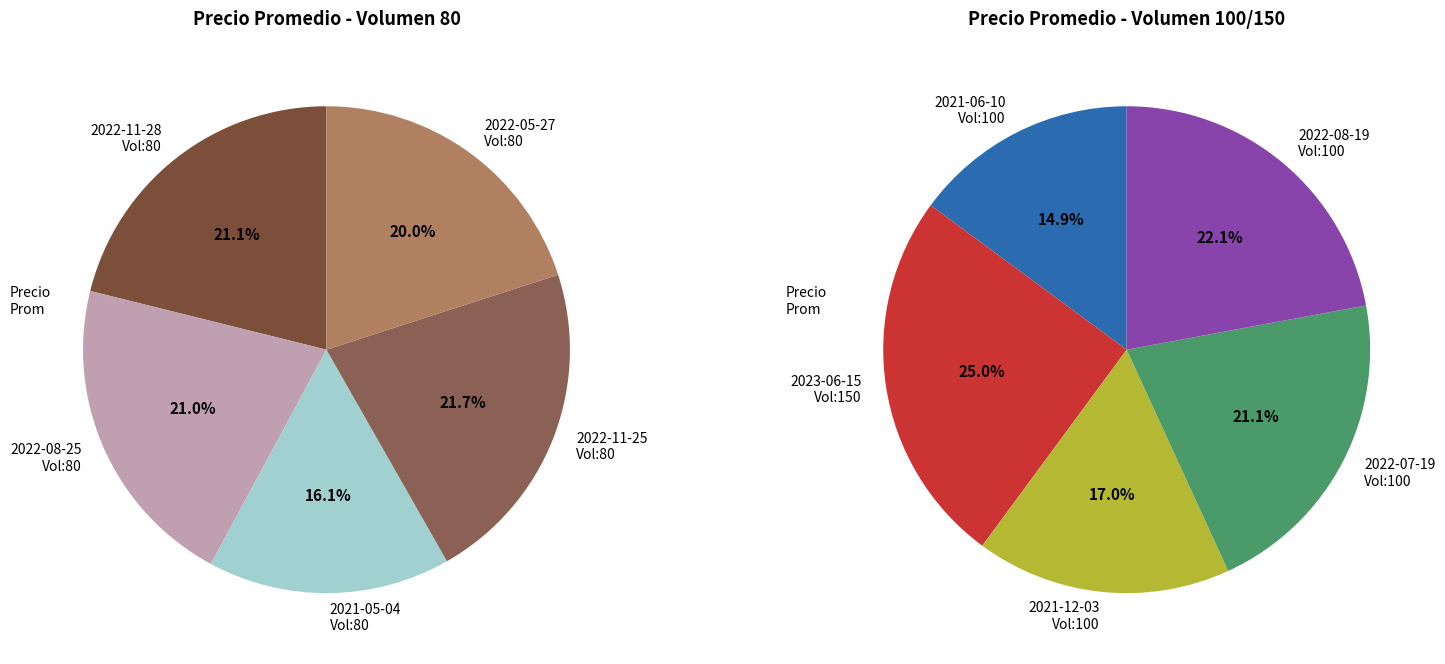

Which slice is the smallest?

100 (2021-06-10)